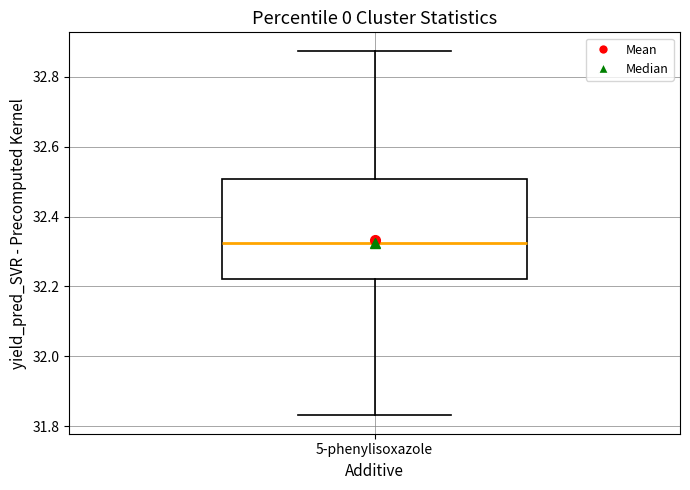

Where does the median line of the box for 5-phenylisoxazole sit on the y-axis? The values are not printed on the chart, so give them approximately, as read against the axis.

32.32